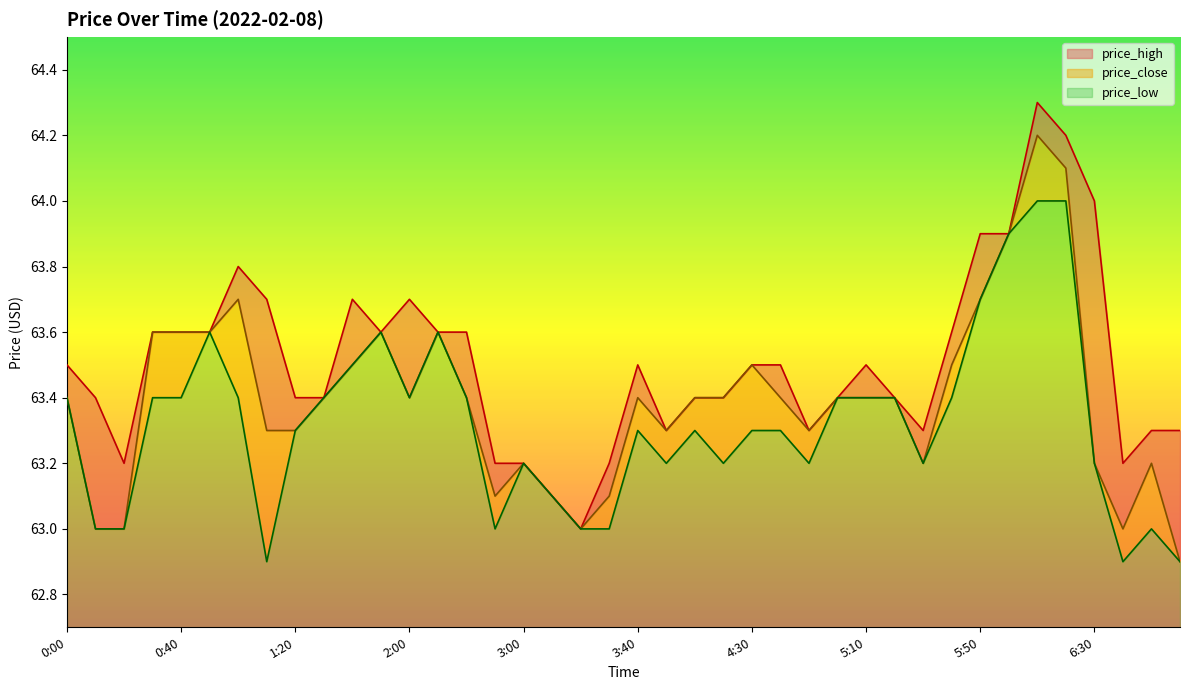

True or false: price_low and price_close cross at least once.

False